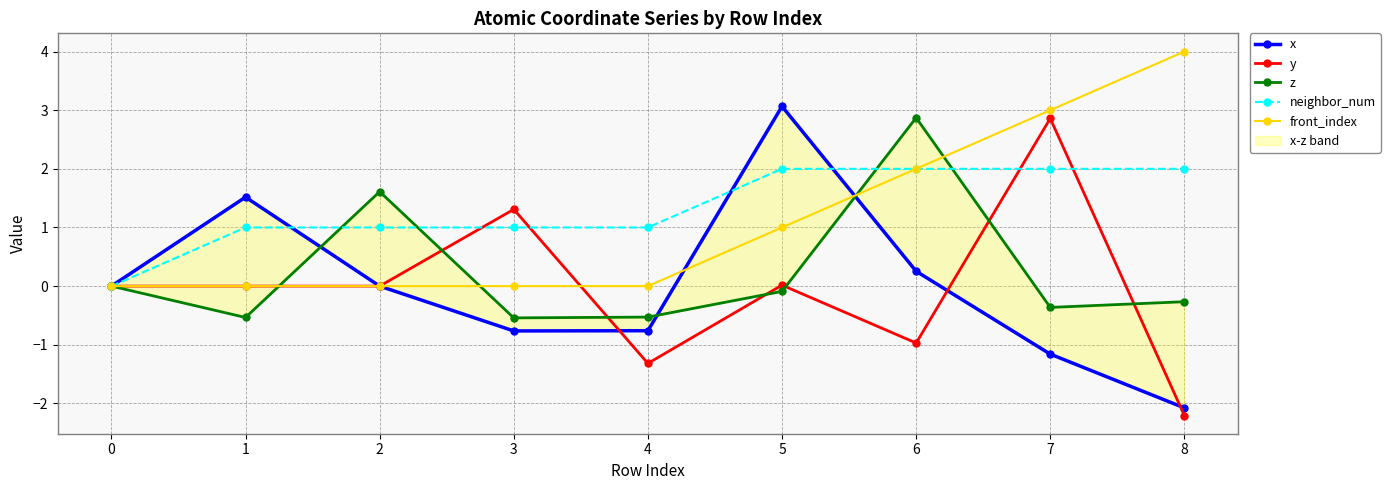

Count the front_index values in the range 0 to 2.

7